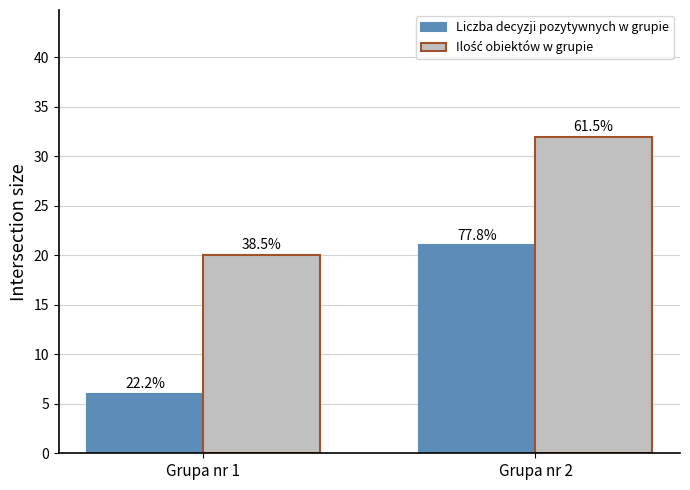

Reading right to left, what are all the values shown in this chart?

Liczba decyzji pozytywnych w grupie: Grupa nr 2=21	Grupa nr 1=6
Ilość obiektów w grupie: Grupa nr 2=32	Grupa nr 1=20